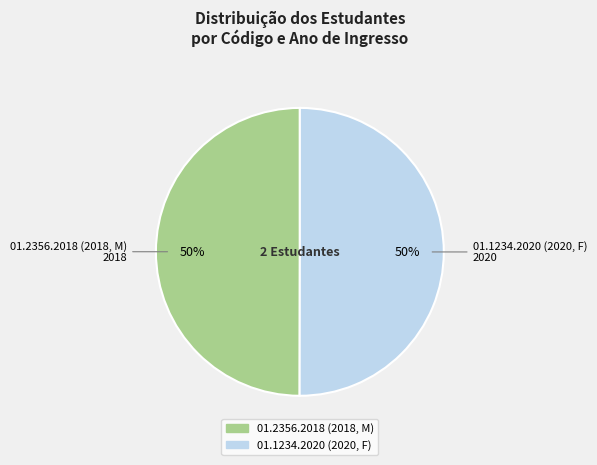

What is the ratio of the value at 01.1234.2020 (2020, F) to the value at 01.2356.2018 (2018, M)?

1.0